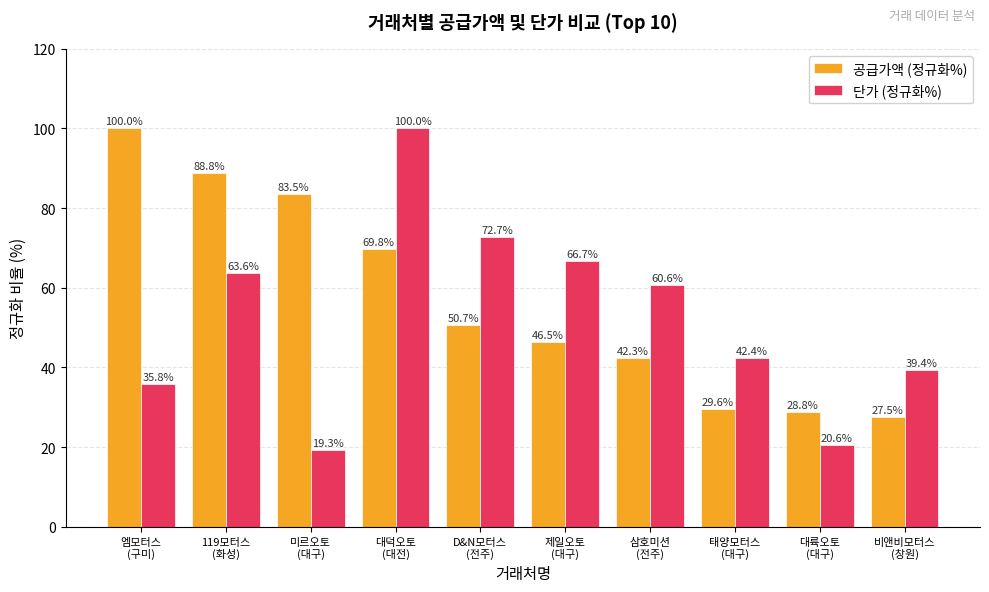

Is it true that 공급가액 (정규화%) equals 28.8 at 대륙오토
(대구)?

True